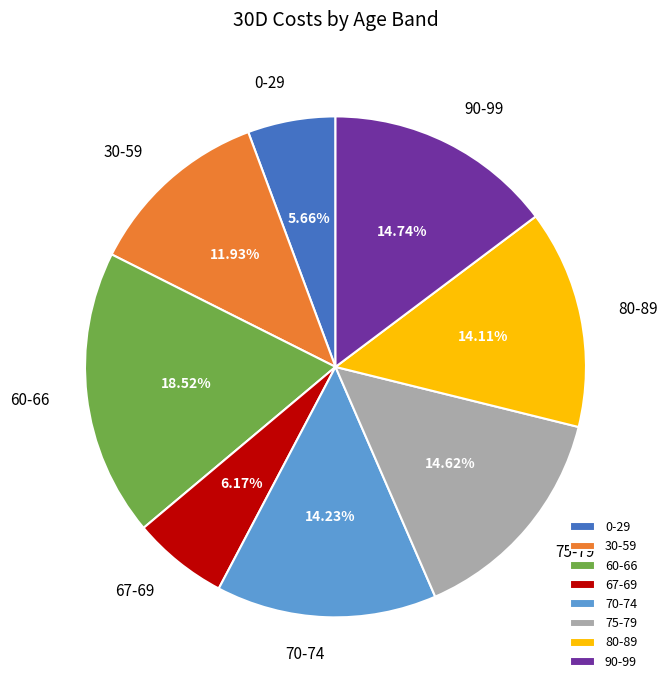

Count the number of slices in the pie.

8